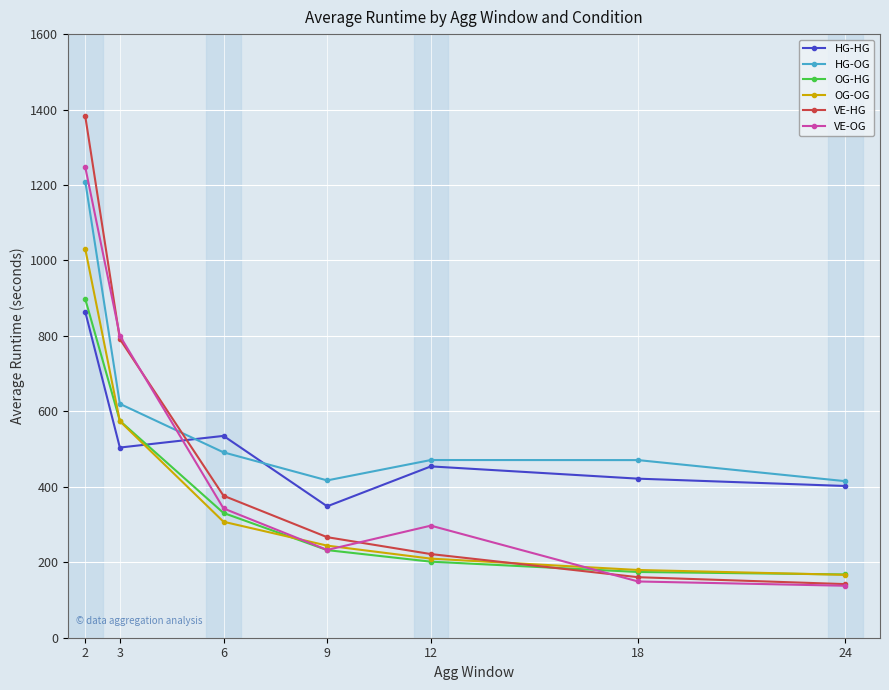

What is the spread (max minus min) of values at 18?

321.7